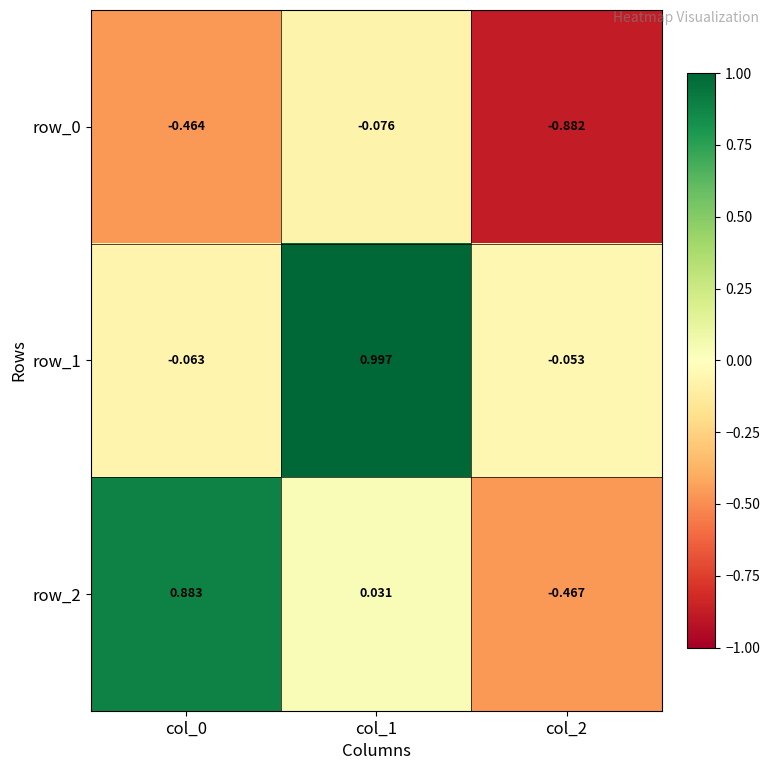

What value does the row_0 series have at col_1?

-0.1